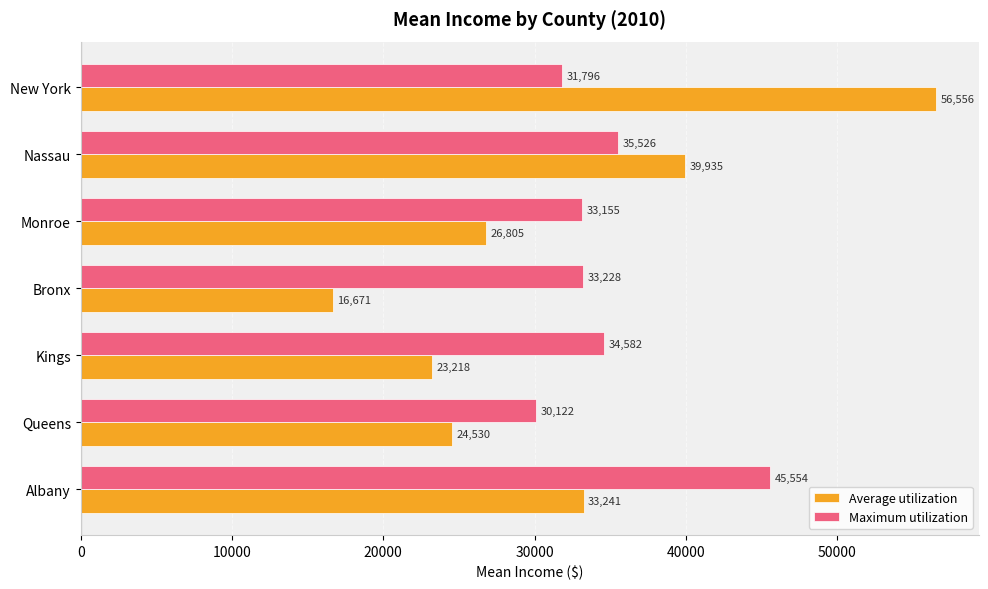

True or false: Maximum utilization has a value of 52317 at New York.

False